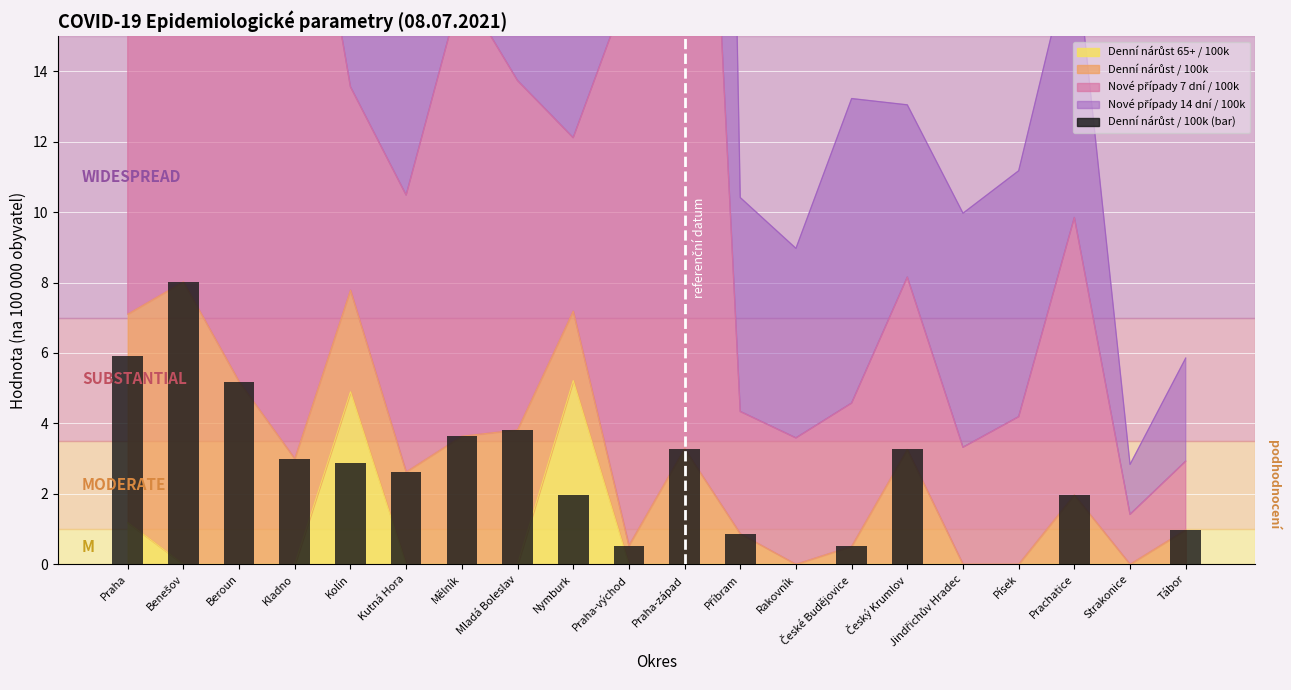

True or false: the data shows 0.5 at Praha-východ.

True